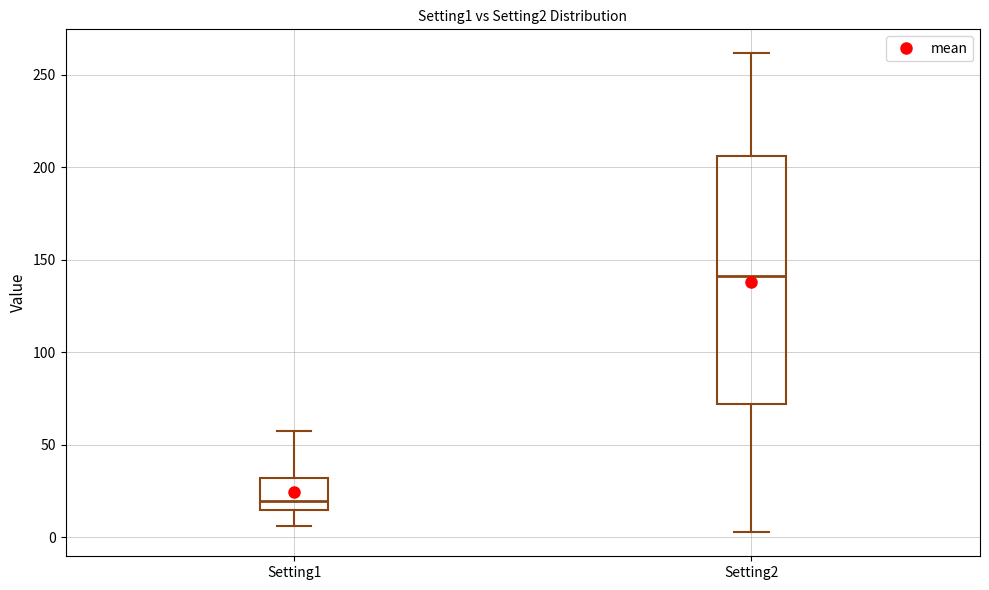

Which box has the highest median line?

Setting2